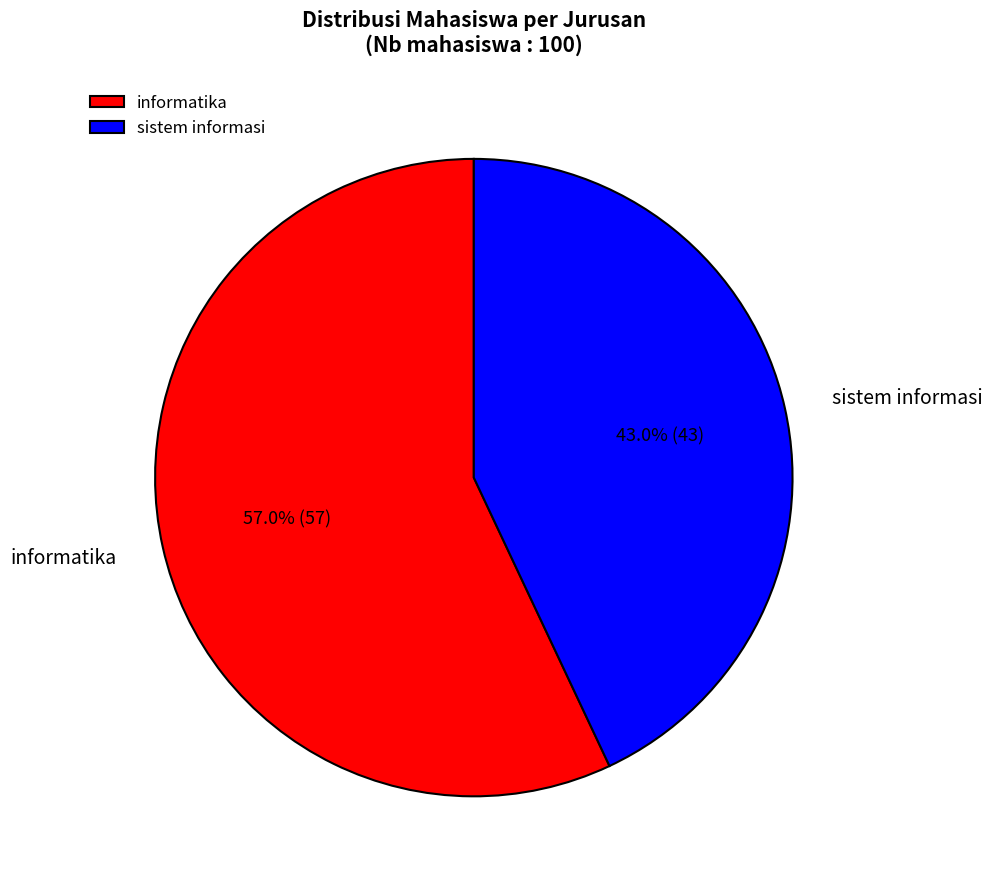

Between informatika and sistem informasi, which is larger?

informatika